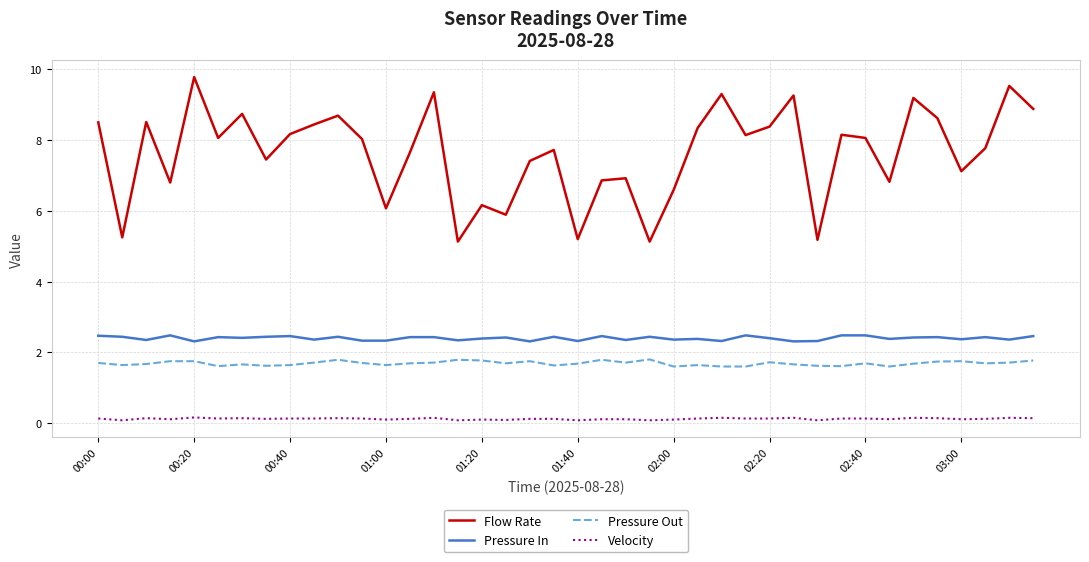

True or false: Flow Rate and Velocity intersect in this chart.

False